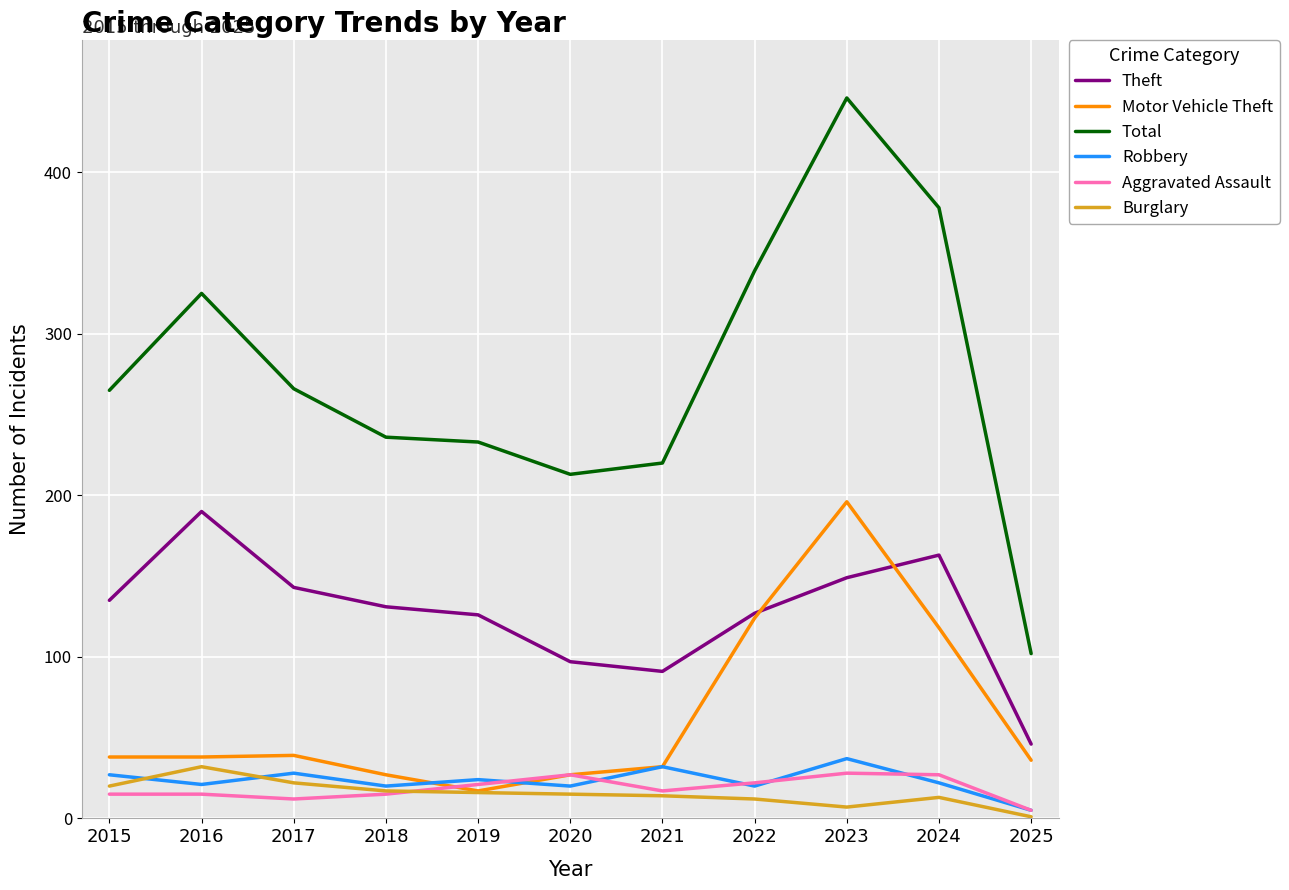

How many distinct data groups are displayed?

6